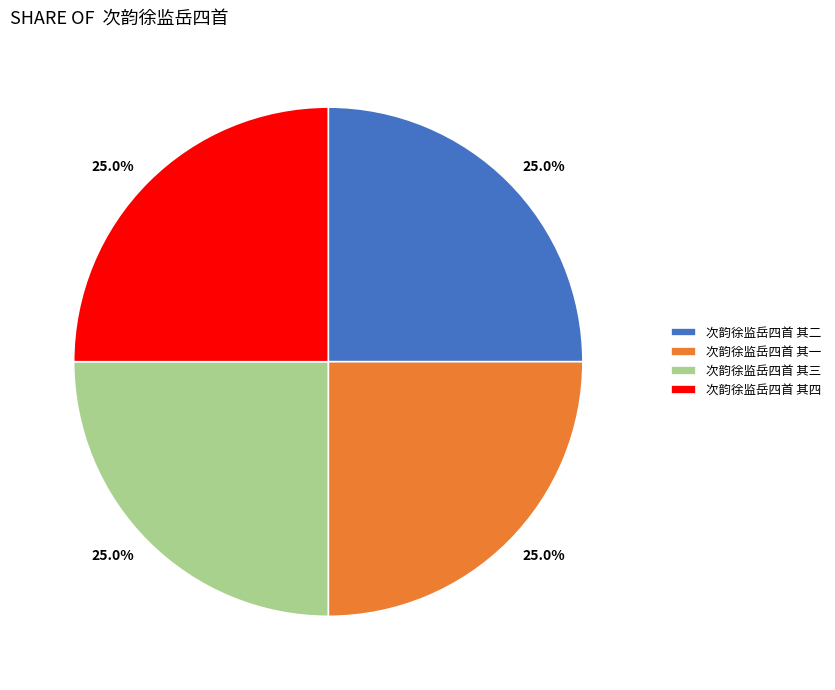

What is the total percentage of 次韵徐监岳四首 其二 and 次韵徐监岳四首 其三?

50.0%